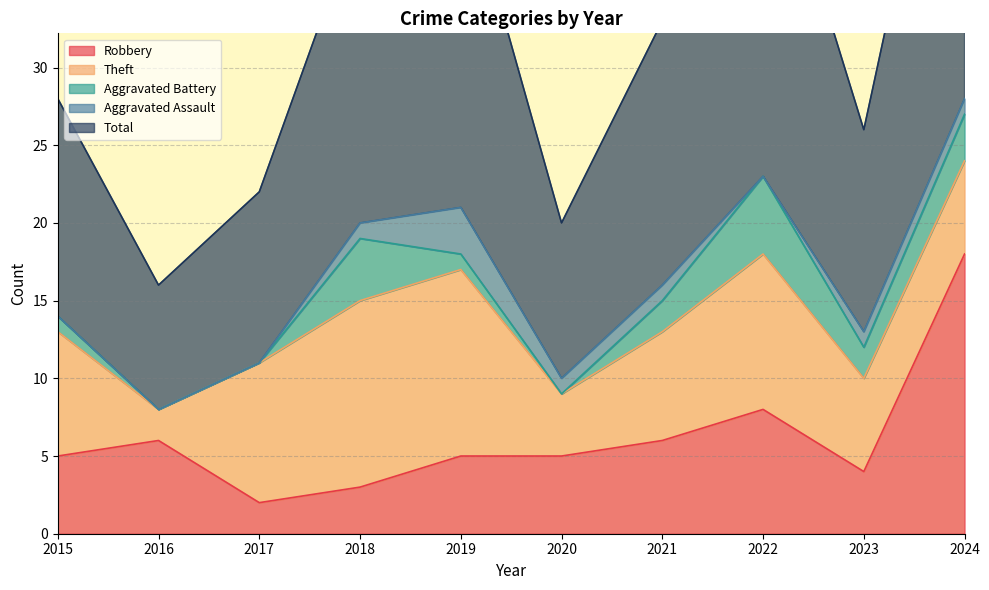

Which series has the largest range (max minus min)?

Total